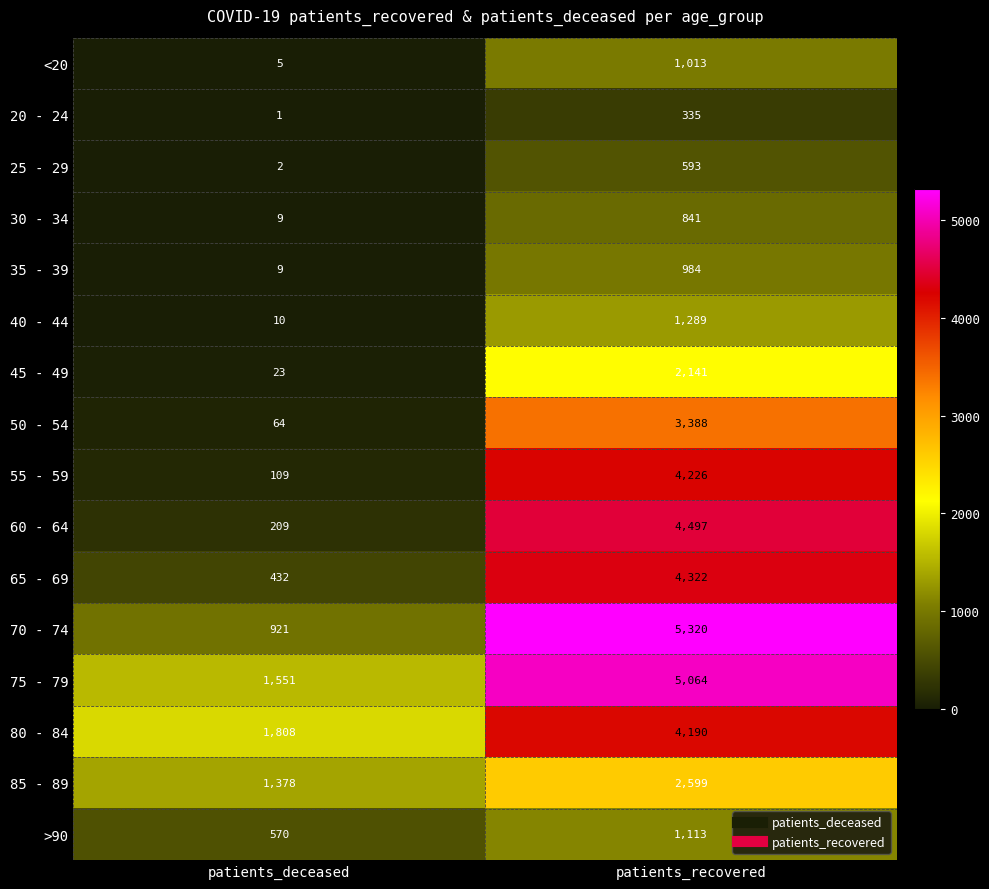

Between patients_deceased and patients_recovered, which series saw the biggest shift?

70 - 74